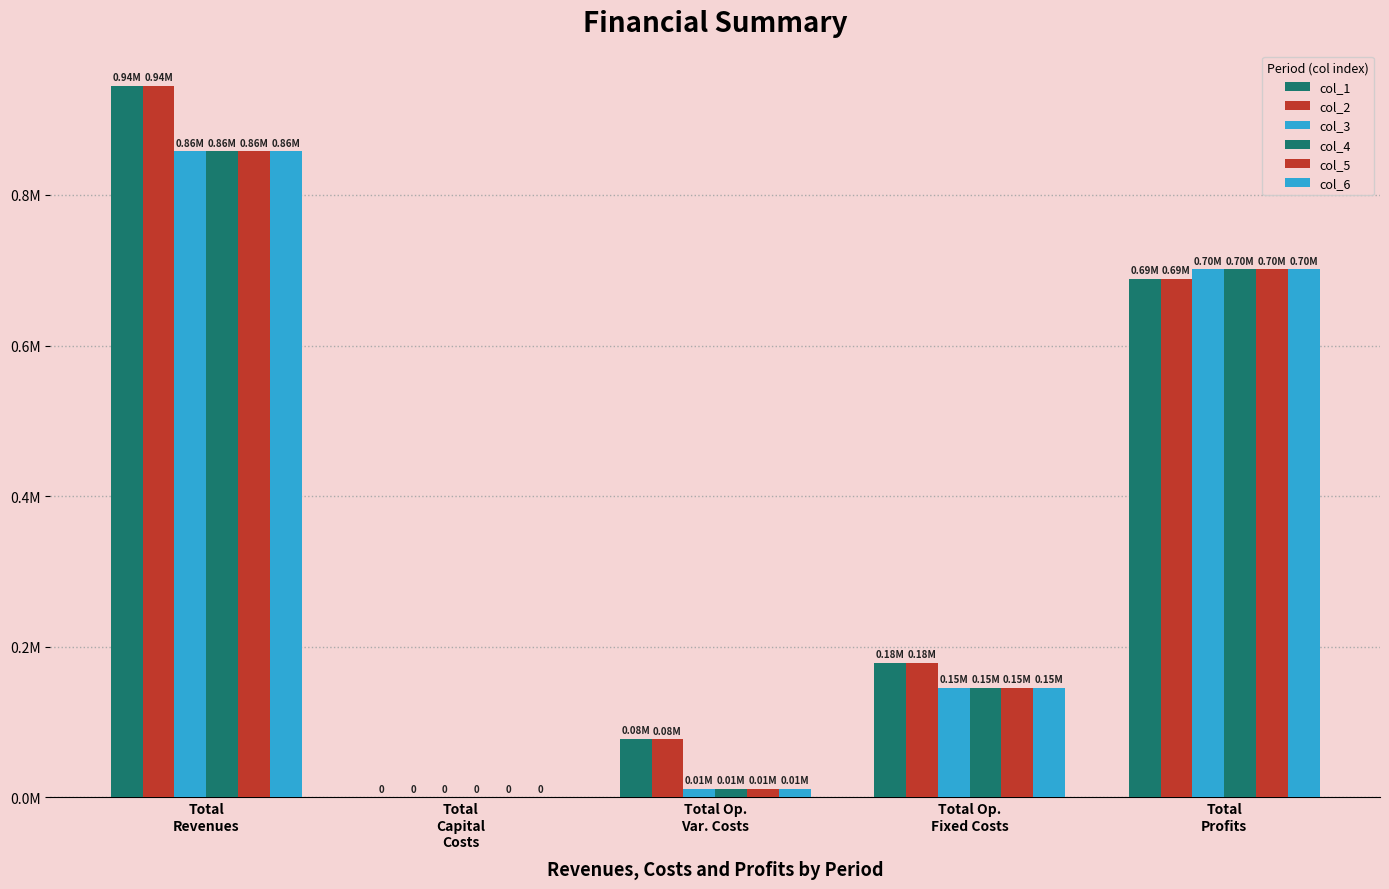

Which series changed the most between Total Op.
Var. Costs and Total
Profits?

col_4